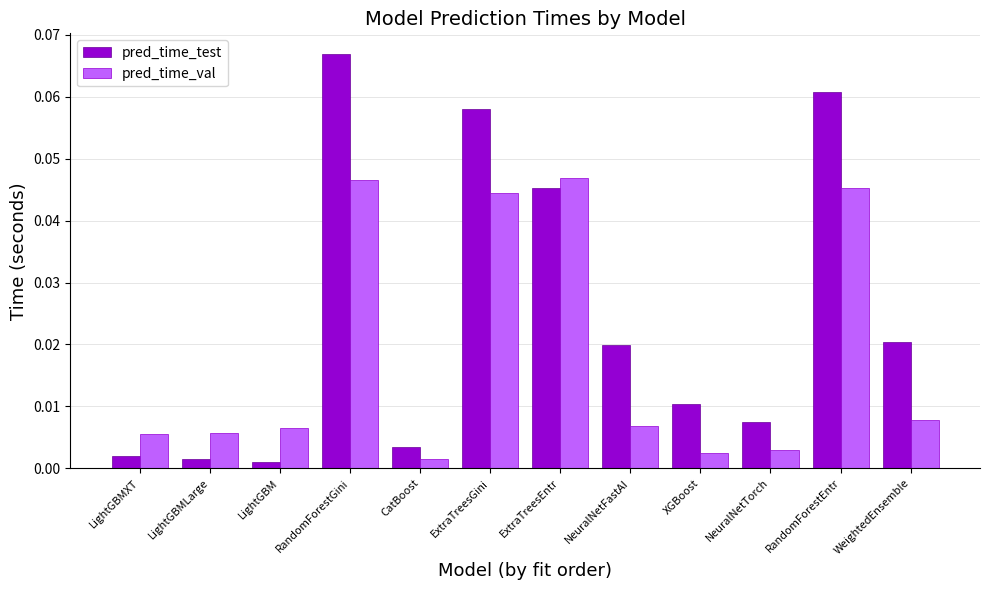

Where is pred_time_val nearest to the value 0?

CatBoost